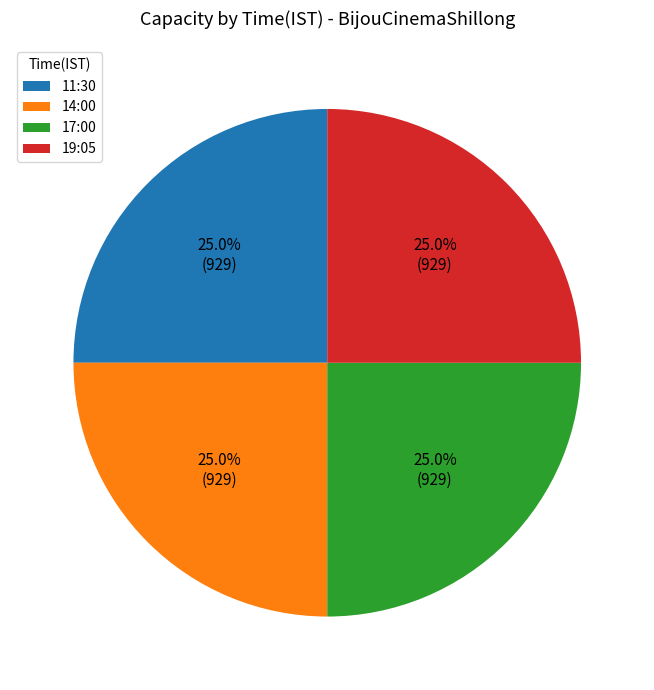

How much of the chart is everything except 11:30?

75.0%